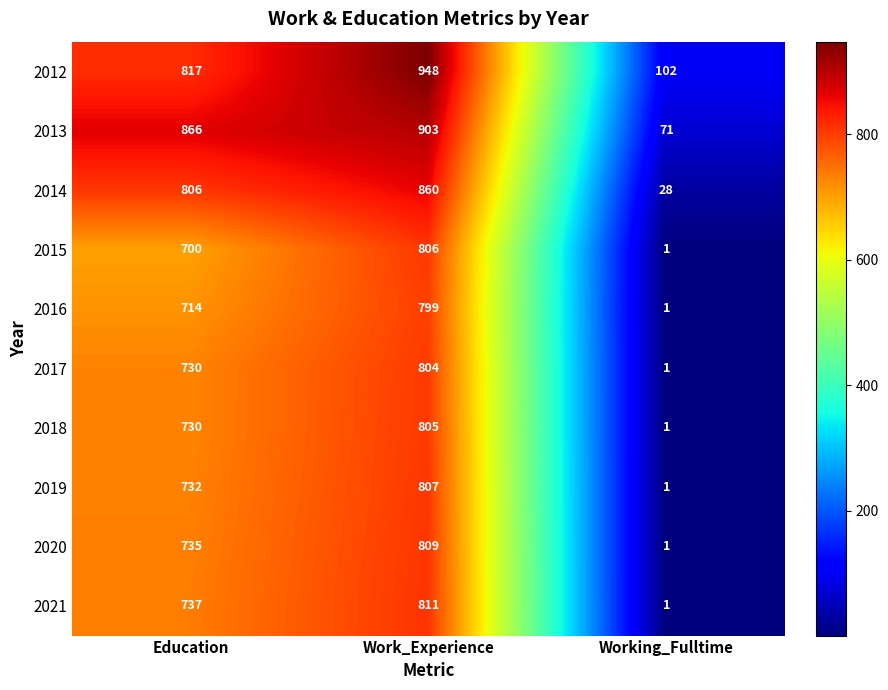

List the series in order of their peak value, lowest first.

2016, 2017, 2018, 2015, 2019, 2020, 2021, 2014, 2013, 2012